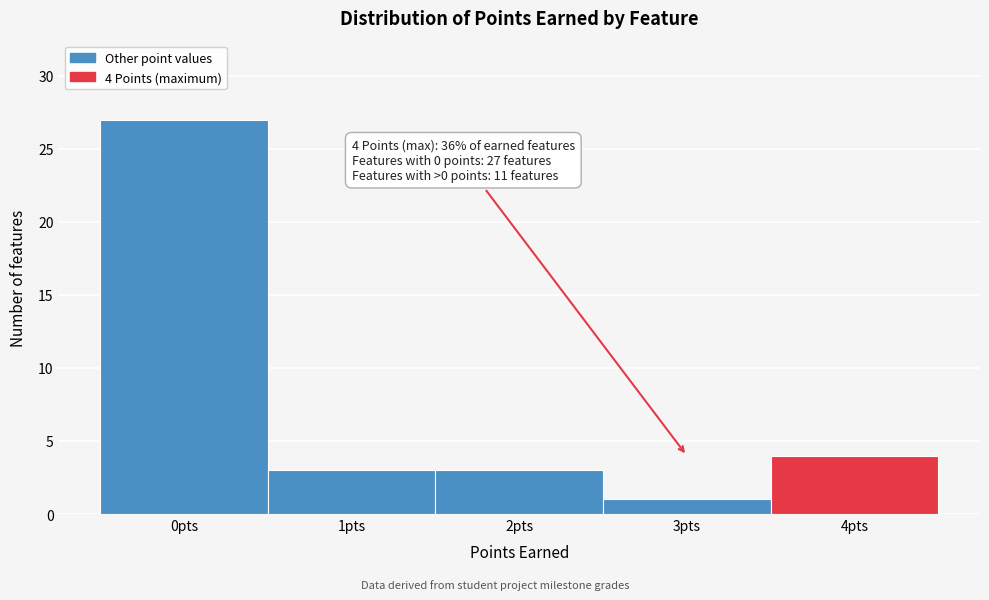

Reading left to right, extract all data points from this chart.

27	3	3	1	4